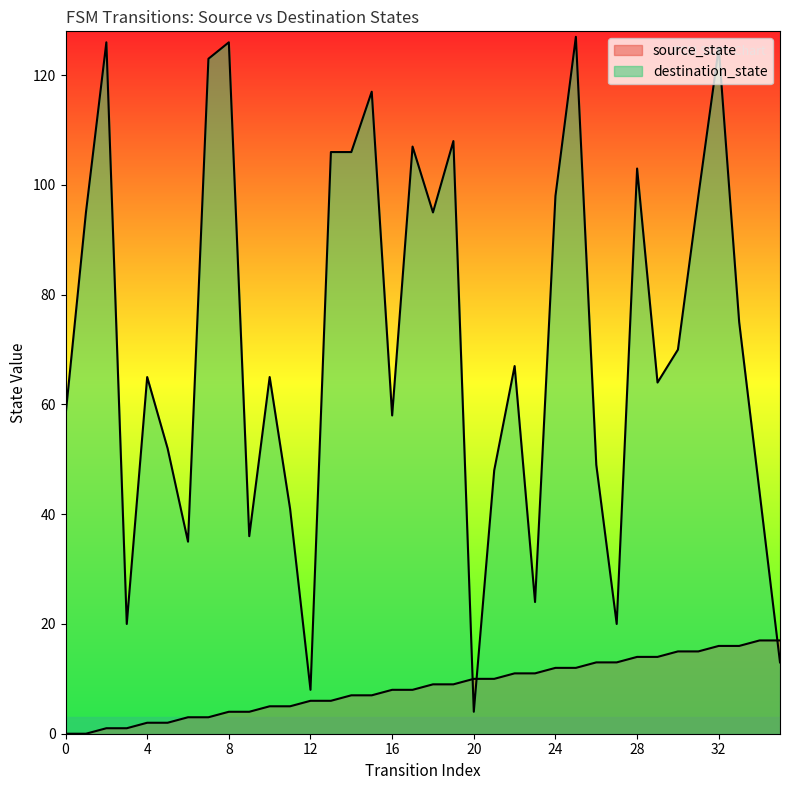

True or false: source_state and destination_state cross at least once.

True